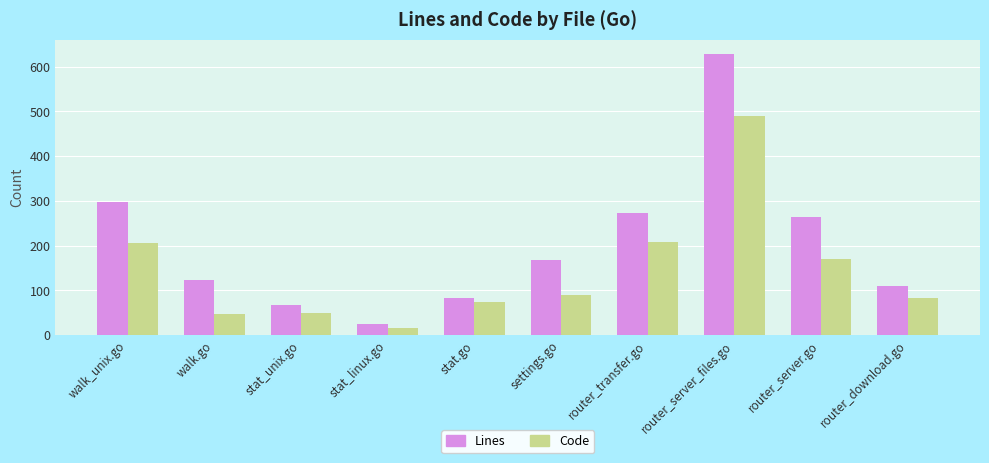

The Lines series shows 153 at router_download.go. True or false?

False